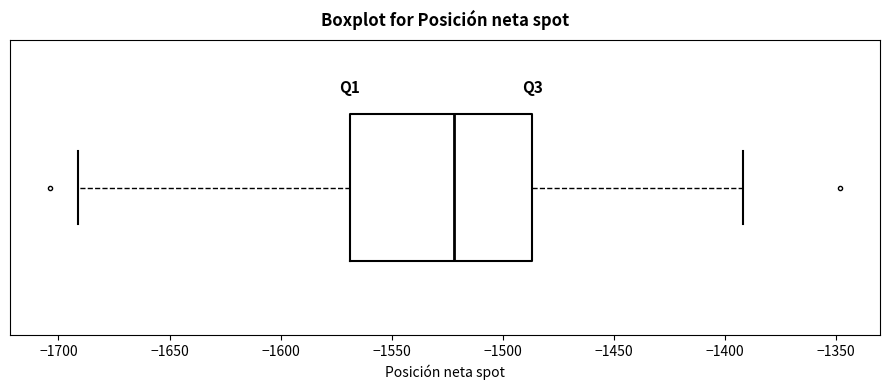

Where does the right whisker of the box end on the x-axis? The values are not printed on the chart, so give them approximately, as read against the axis.

-1390